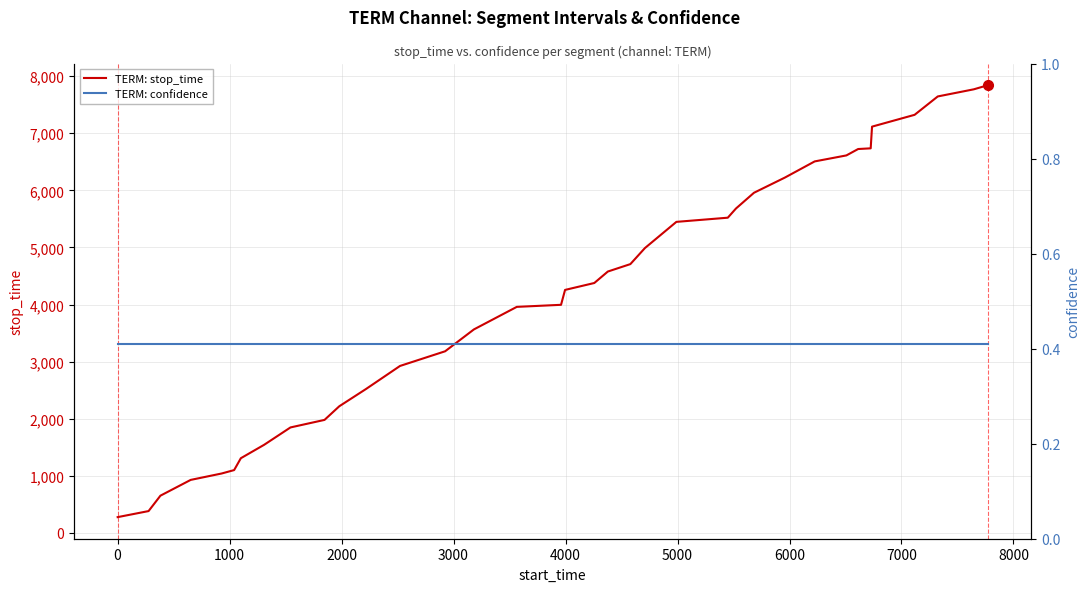

What is the maximum value for TERM: stop_time?

7842